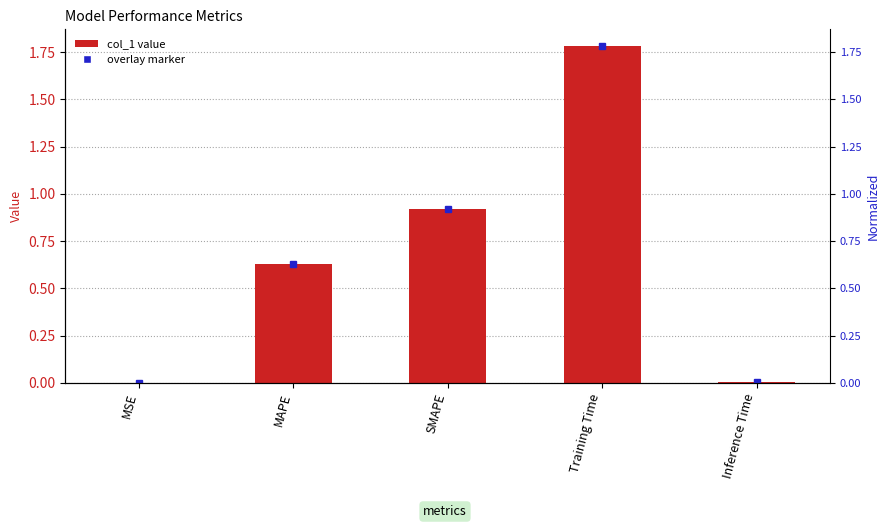

Reading left to right, transcribe all the data shown in this chart.

MSE=0.0	MAPE=0.6	SMAPE=0.9	Training Time=1.8	Inference Time=0.0